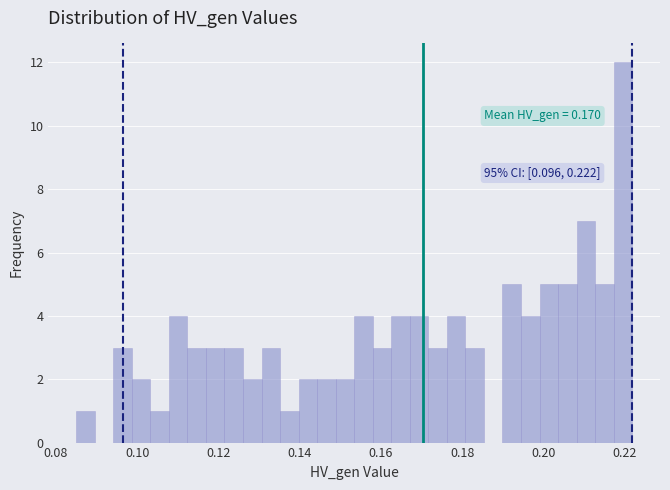

Around what value on the x-axis is the tallest bar? Give the approximate position of its centre, as read against the axis.

0.220